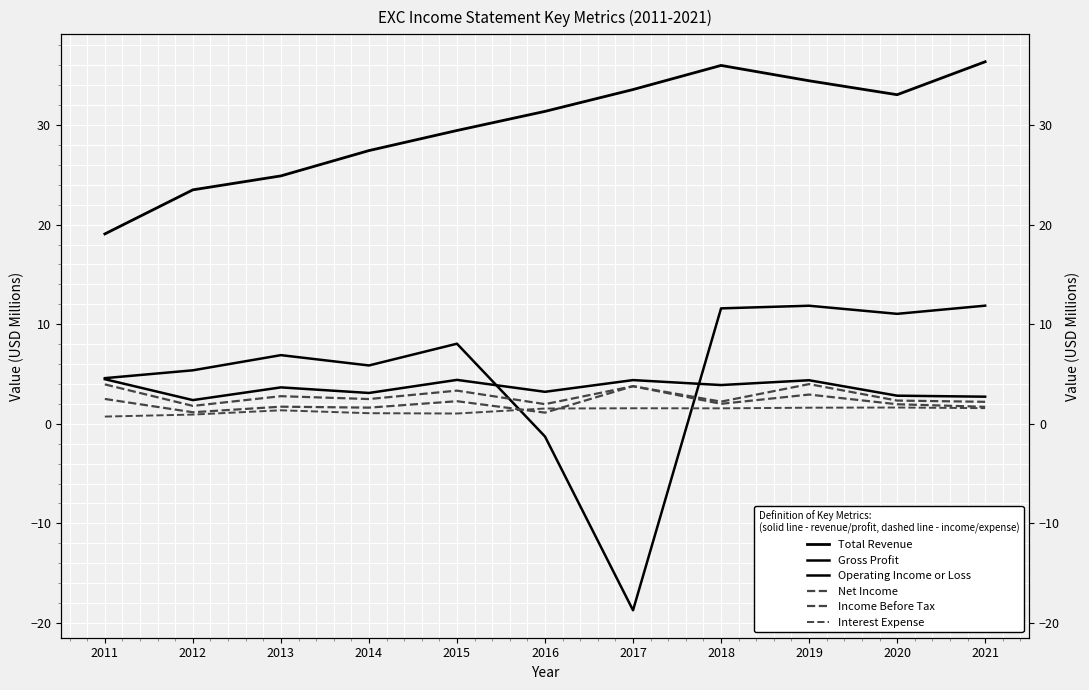

Between 2016 and 2019, which series saw the biggest shift?

Gross Profit